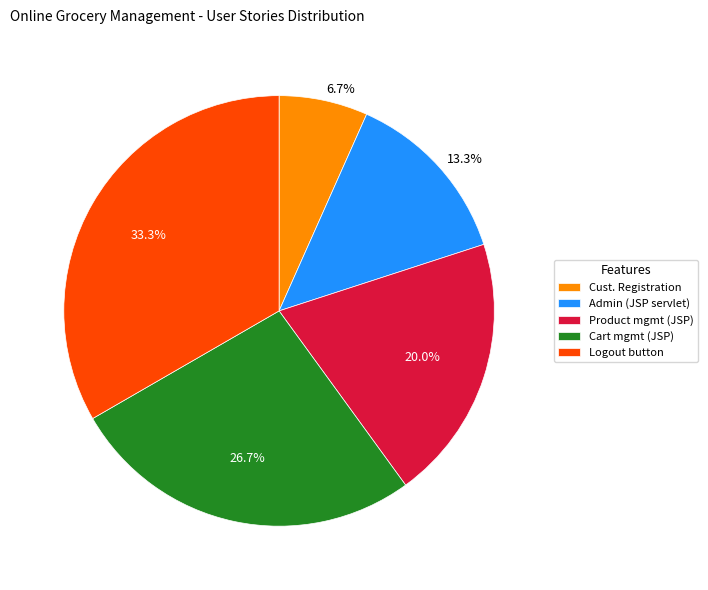

Is there a majority slice in this chart?

No